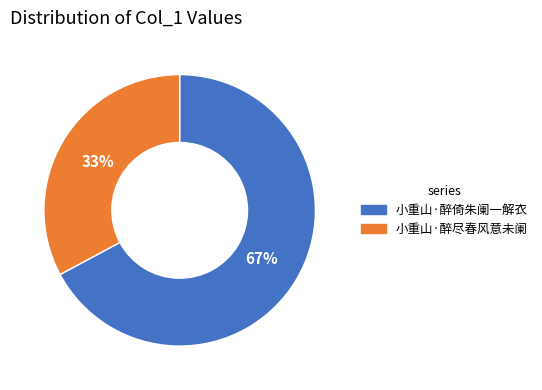

Count the number of slices in the pie.

2